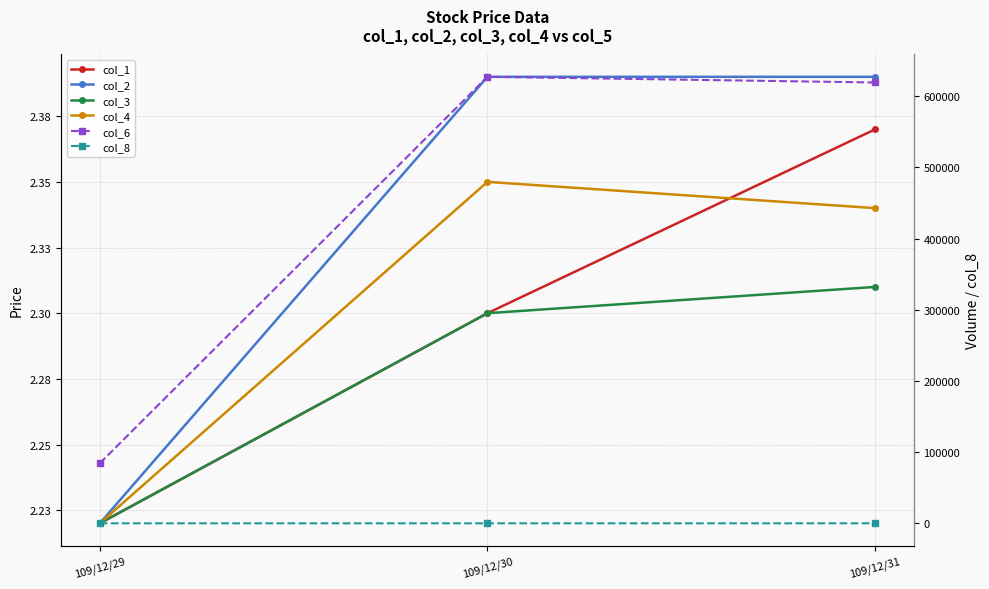

Which has a higher value, 109/12/29 or 109/12/30?

109/12/30